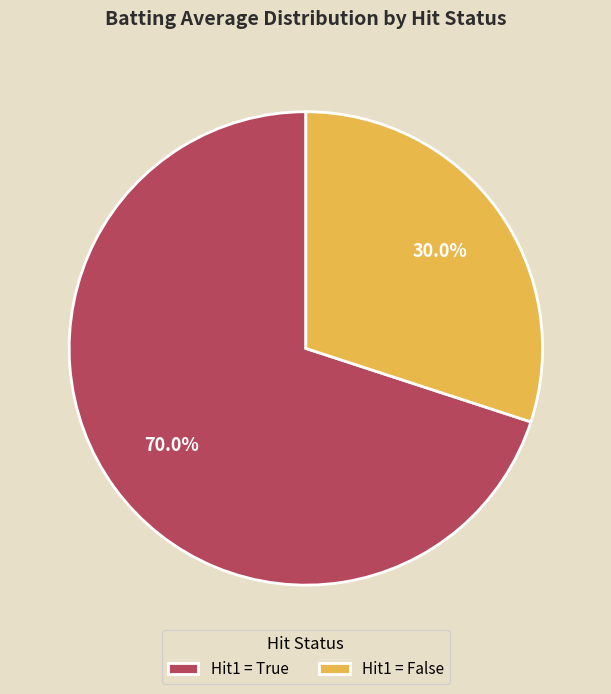

Rank the categories by value from lowest to highest.

Hit1 = False, Hit1 = True